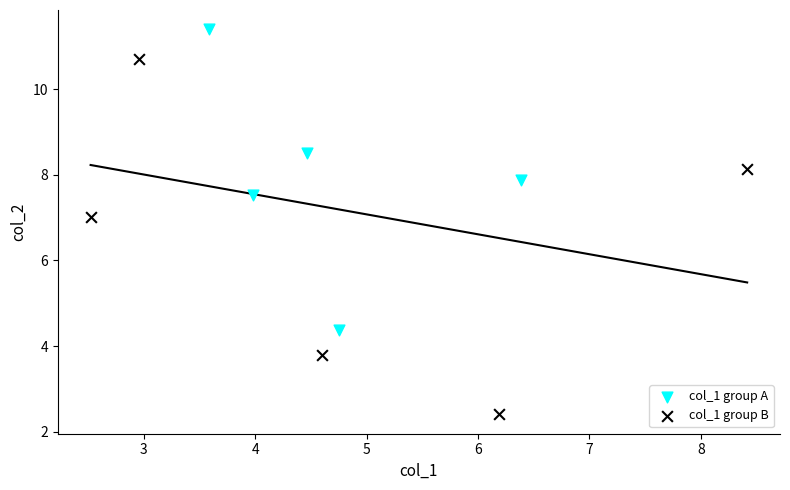

Which series contains the lowest Y value?

col_1 group B